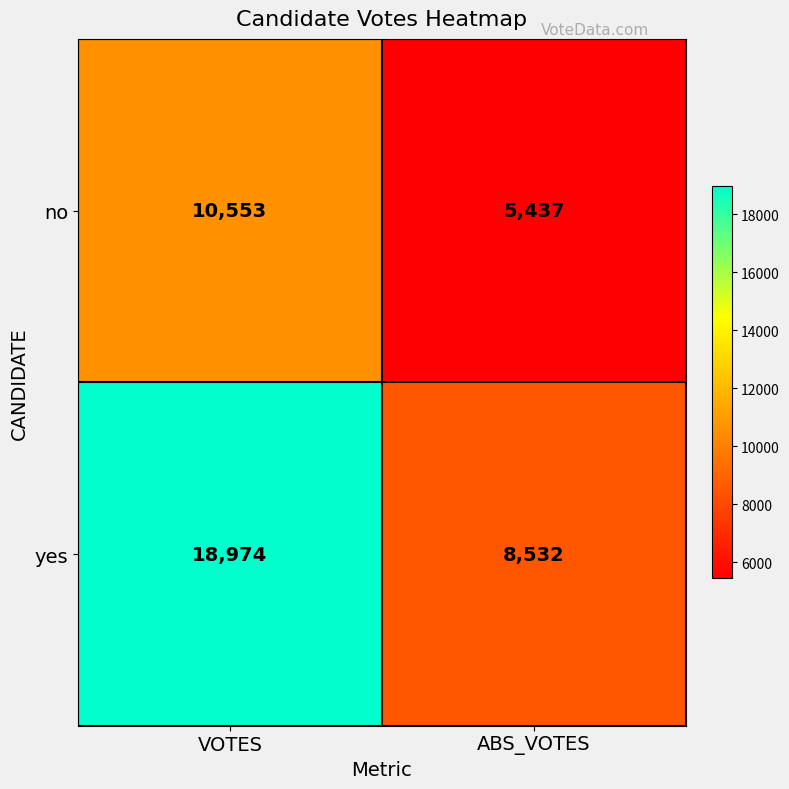

What value does the no series have at ABS_VOTES, to the nearest 10?

5440